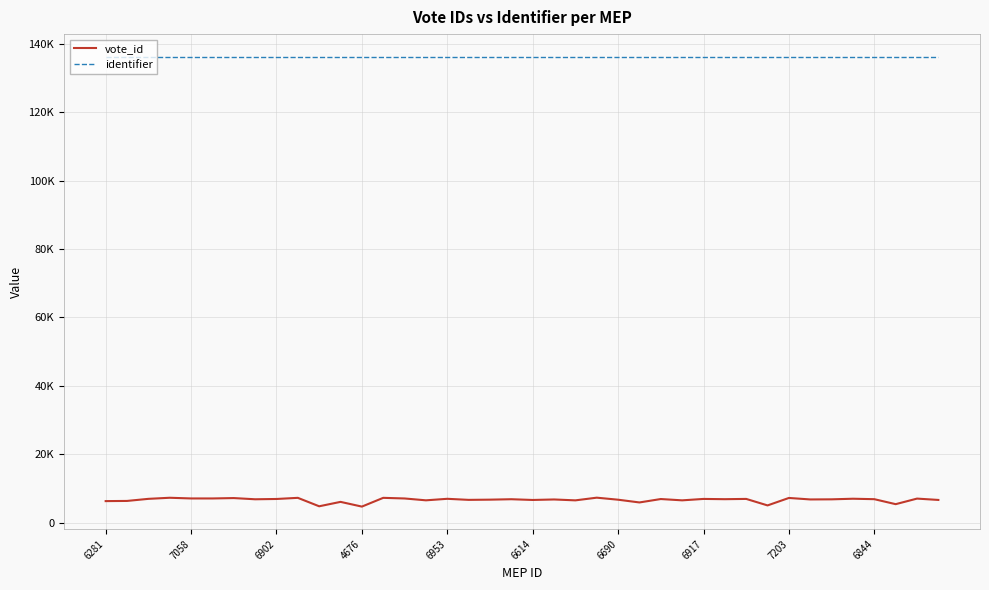

What are all the series names shown in the legend?

vote_id, identifier